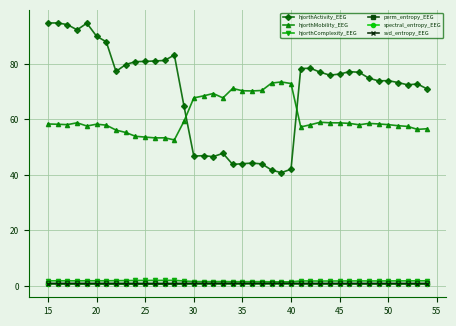

True or false: hjorthComplexity_EEG has more than 2 points higher than both neighbors.

True